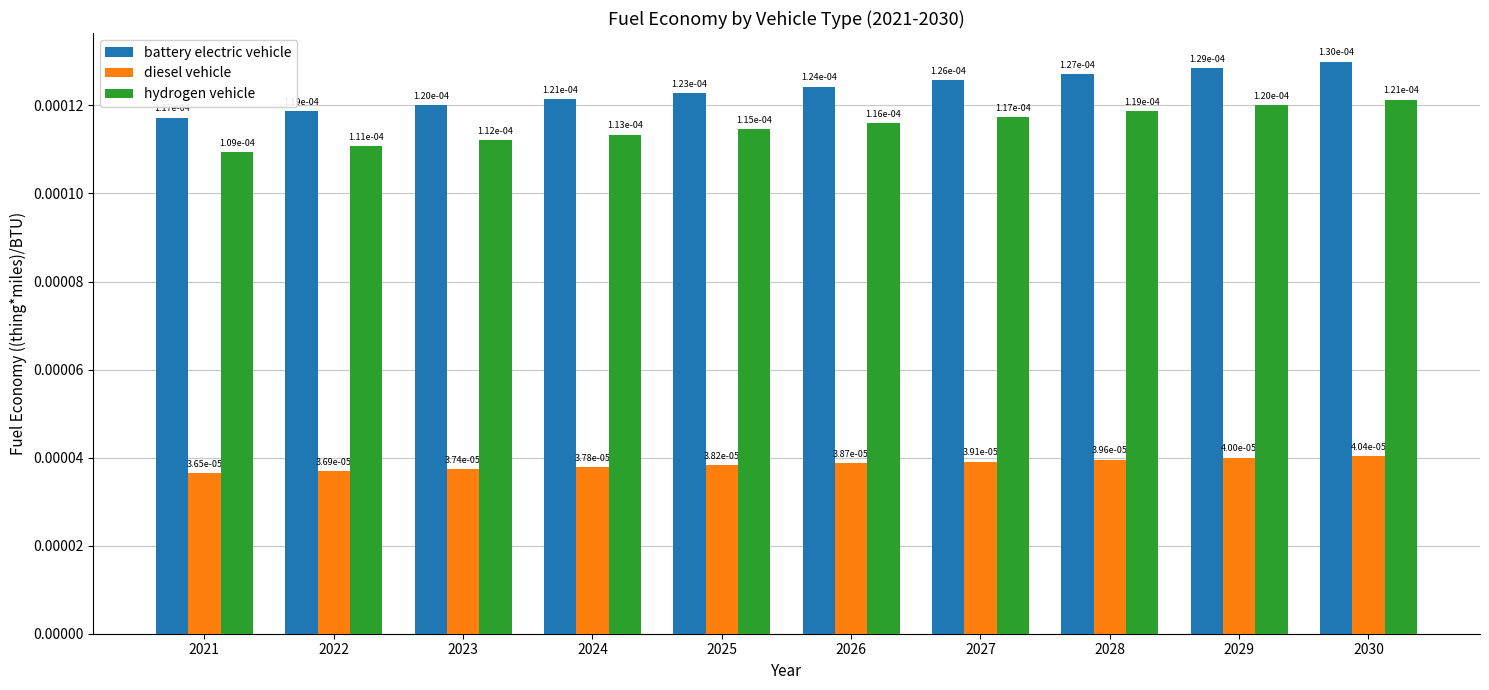

Are the bars horizontal?

No